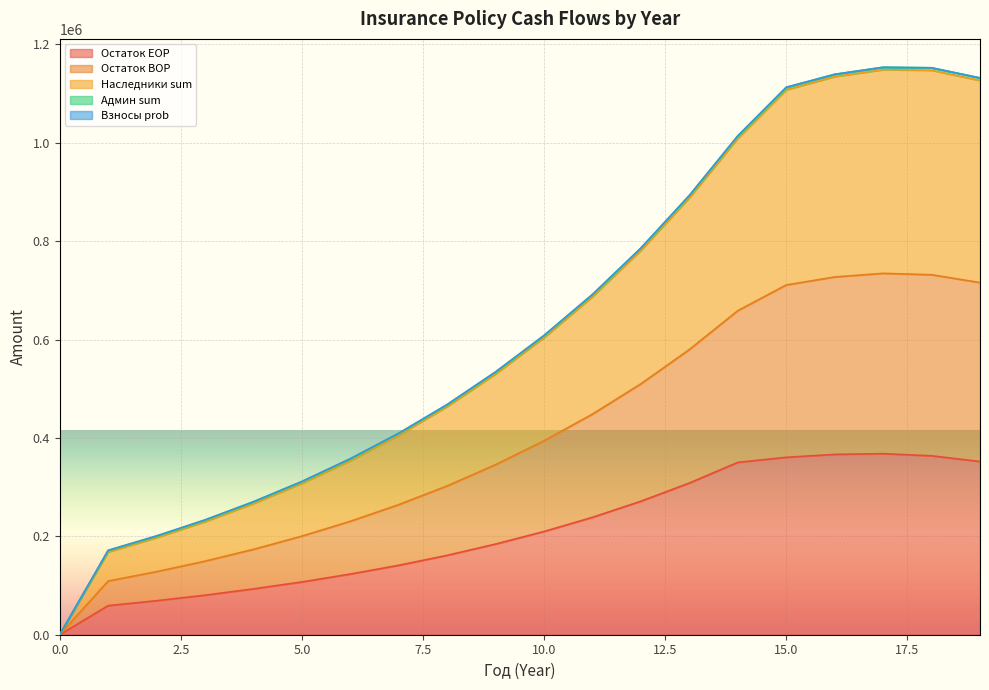

What is the difference between the Остаток EOP values at 0 and 6?

123312.1